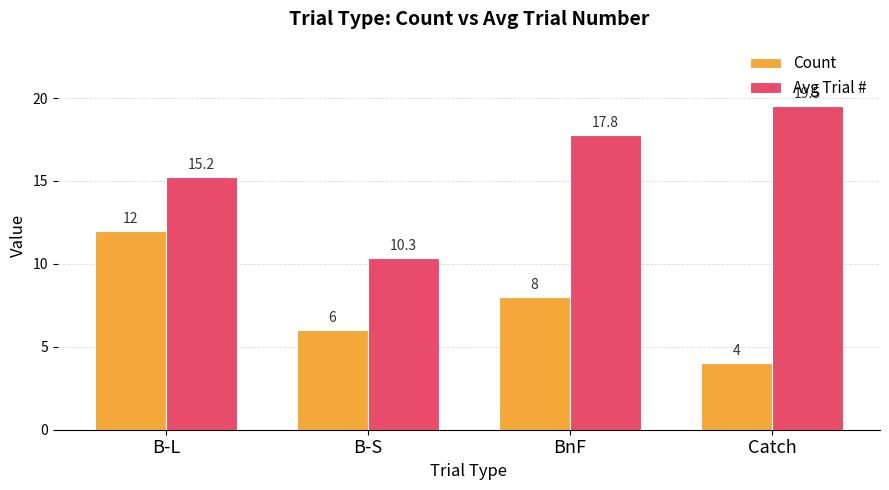

True or false: Avg Trial # has a value of 15.2 at B-L.

True